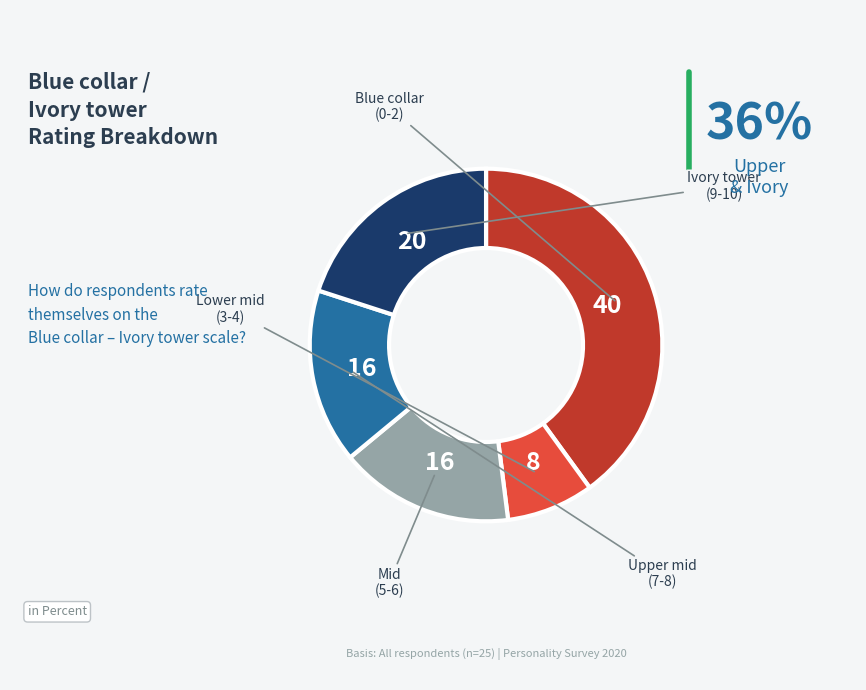

Is there a majority slice in this chart?

No